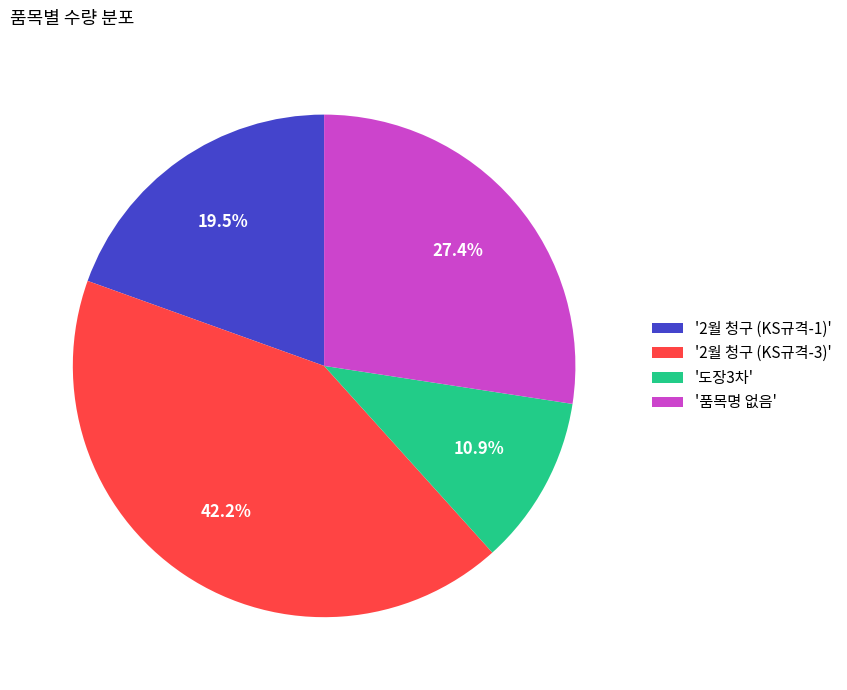

What is the largest slice in the pie chart?

'2월 청구 (KS규격-3)'